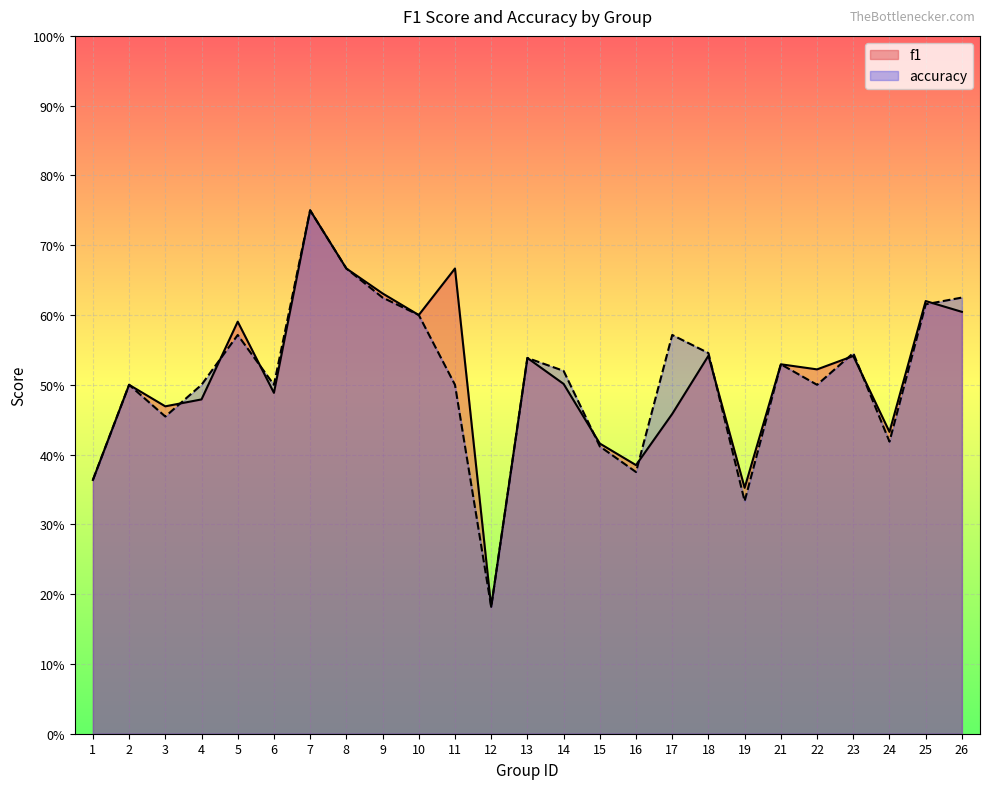

Is it true that accuracy equals 0.9 at 10?

False